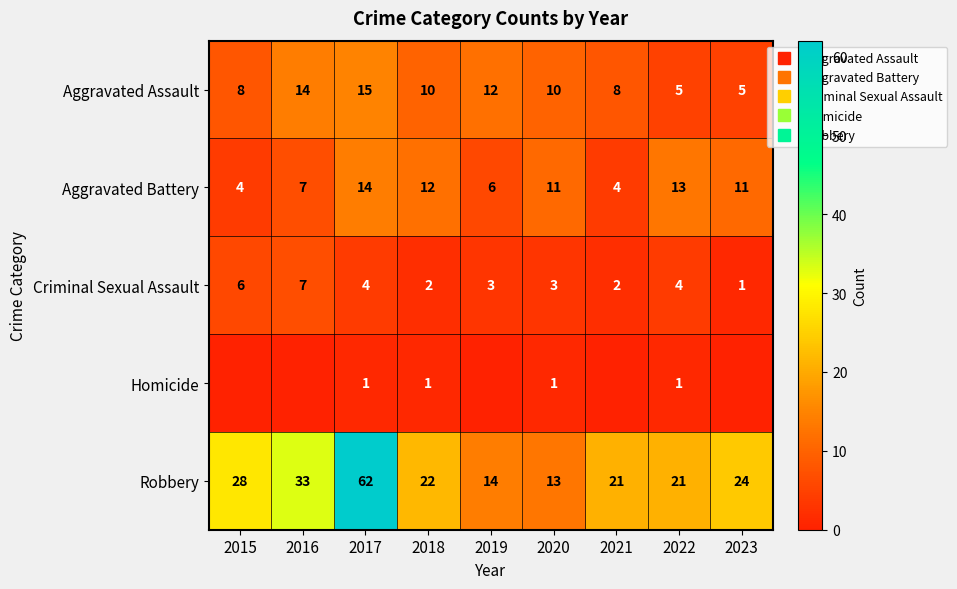

The value of Criminal Sexual Assault at 2020 is 2. True or false?

False